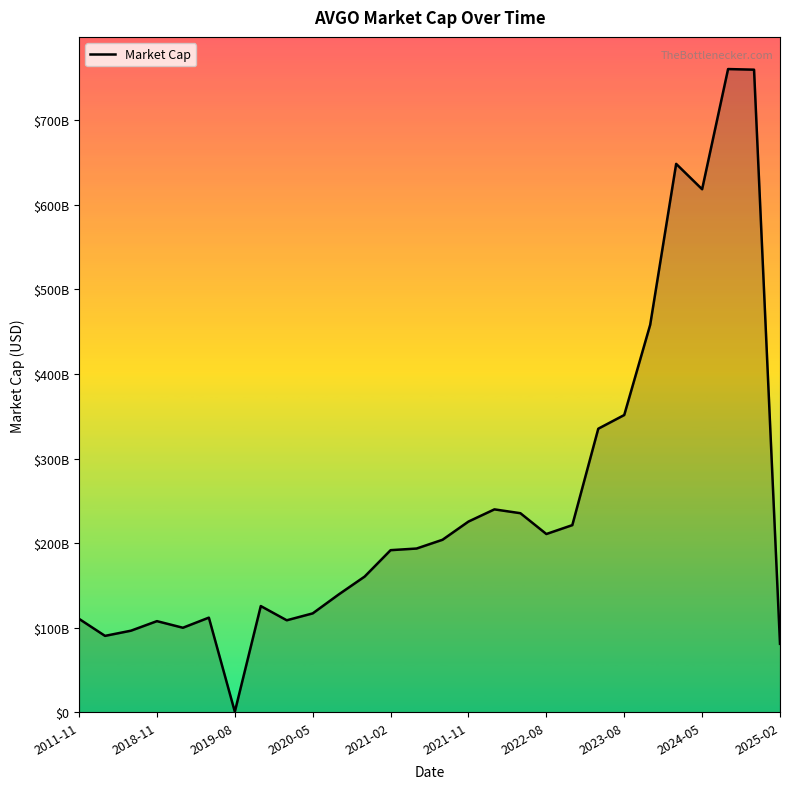

Does the chart display data point markers on the line(s)?

No